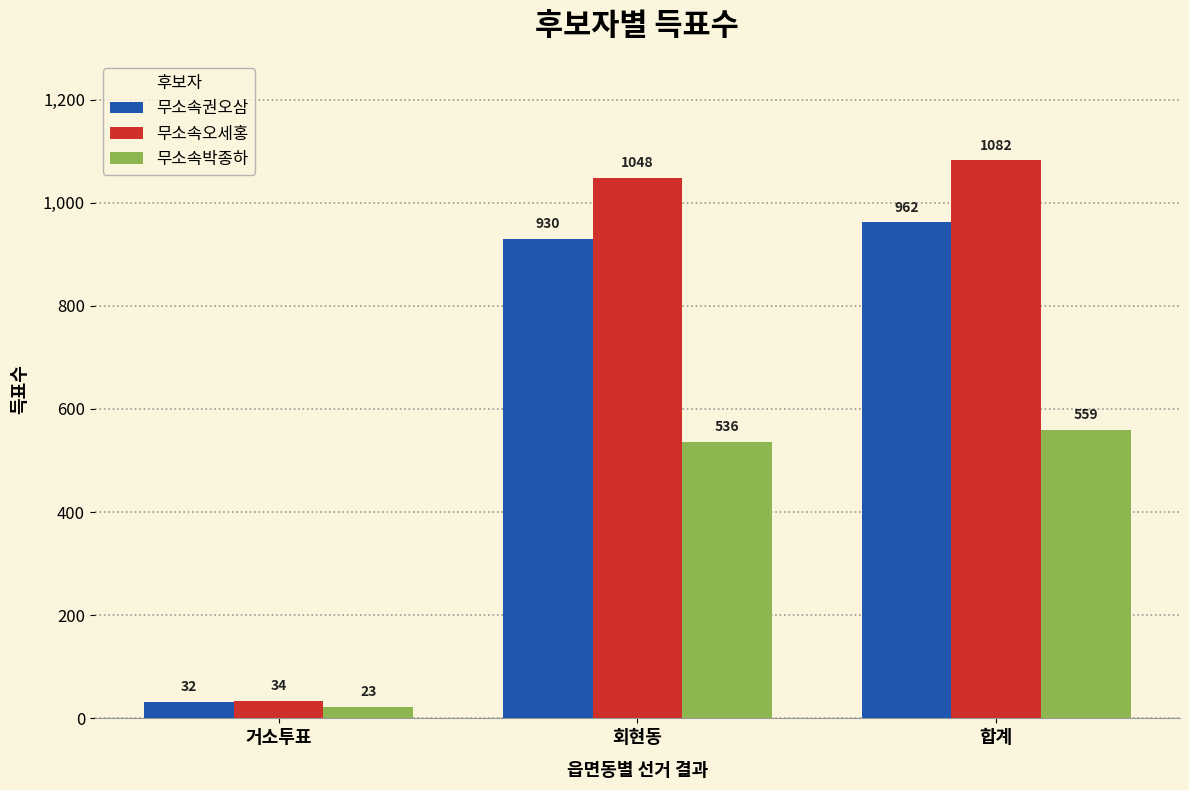

Reading right to left, extract all data points from this chart.

무소속권오삼: 합계=962	회현동=930	거소투표=32
무소속오세홍: 합계=1082	회현동=1048	거소투표=34
무소속박종하: 합계=559	회현동=536	거소투표=23